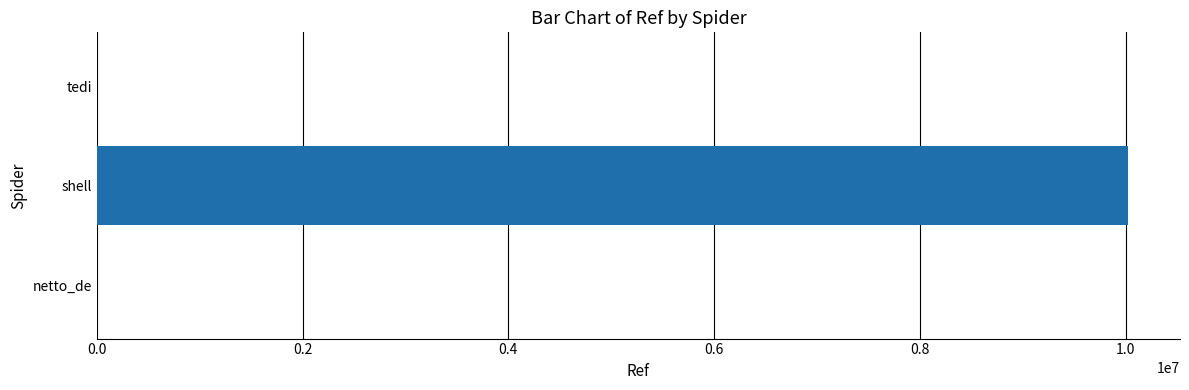

How many categories are shown in the chart?

3